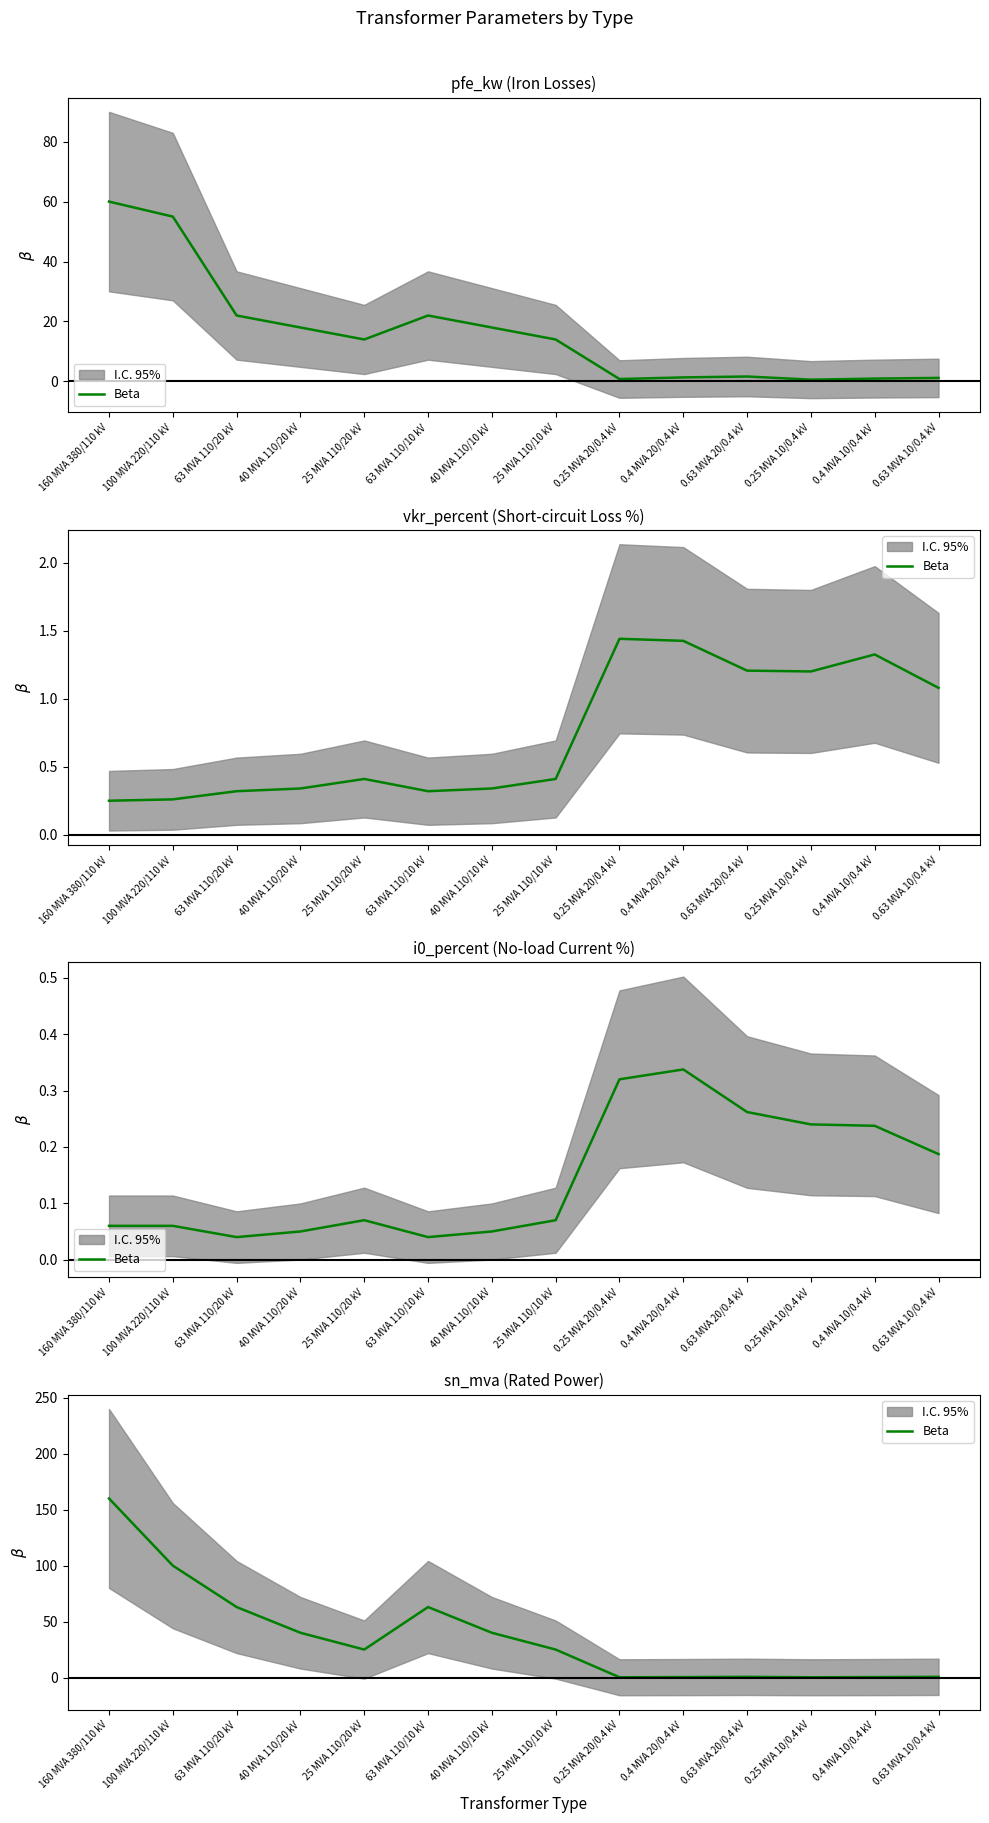

Reading right to left, list all the values displayed in this chart.

0.63 MVA 10/0.4 kV=0.6	0.4 MVA 10/0.4 kV=0.4	0.25 MVA 10/0.4 kV=0.2	0.63 MVA 20/0.4 kV=0.6	0.4 MVA 20/0.4 kV=0.4	0.25 MVA 20/0.4 kV=0.2	25 MVA 110/10 kV=25.0	40 MVA 110/10 kV=40.0	63 MVA 110/10 kV=63.0	25 MVA 110/20 kV=25.0	40 MVA 110/20 kV=40.0	63 MVA 110/20 kV=63.0	100 MVA 220/110 kV=100.0	160 MVA 380/110 kV=160.0